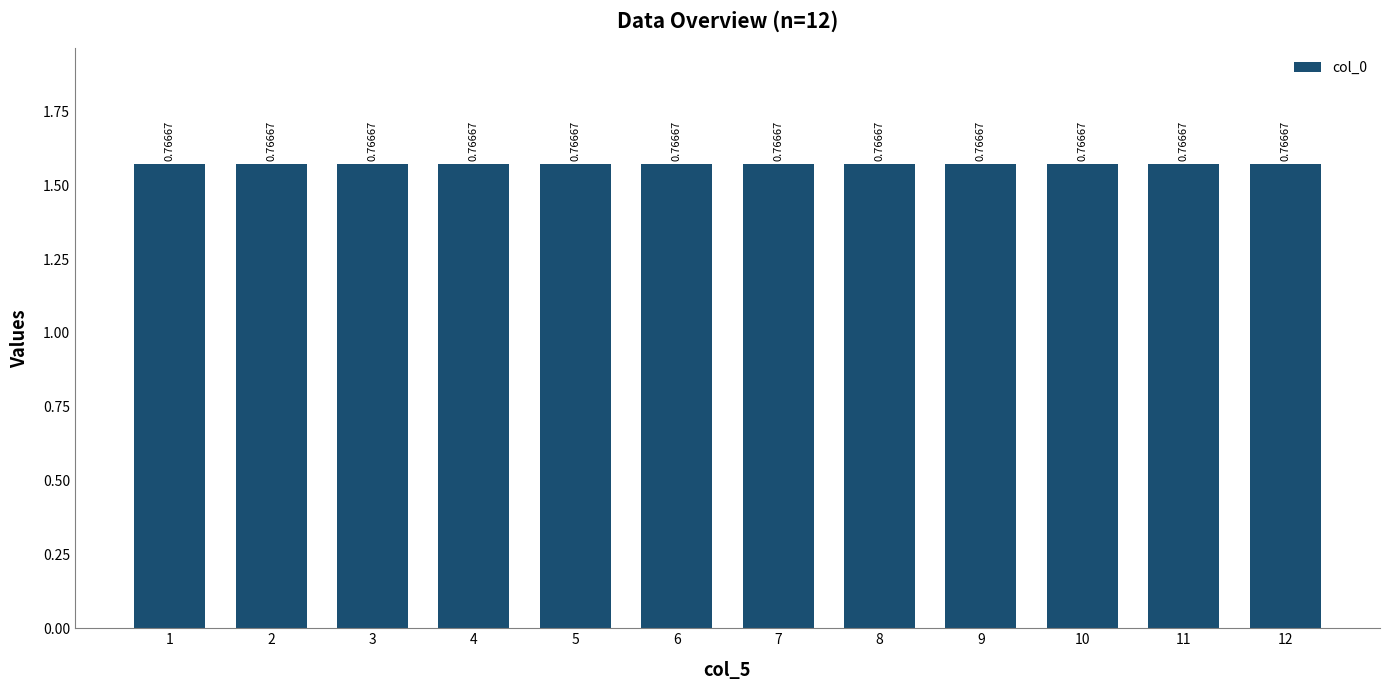

What is the difference between the highest and lowest values at 5?

1.6